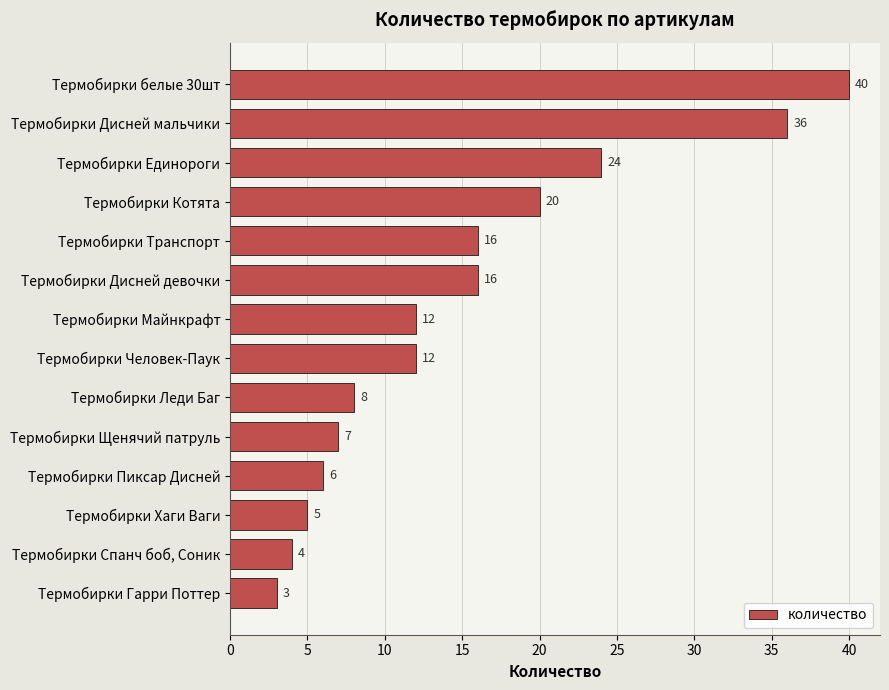

Reading bottom to top, list all the values displayed in this chart.

Термобирки Гарри Поттер=3	Термобирки Спанч боб, Соник=4	Термобирки Хаги Ваги=5	Термобирки Пиксар Дисней=6	Термобирки Щенячий патруль=7	Термобирки Леди Баг=8	Термобирки Человек-Паук=12	Термобирки Майнкрафт=12	Термобирки Дисней девочки=16	Термобирки Транспорт=16	Термобирки Котята=20	Термобирки Единороги=24	Термобирки Дисней мальчики=36	Термобирки белые 30шт=40